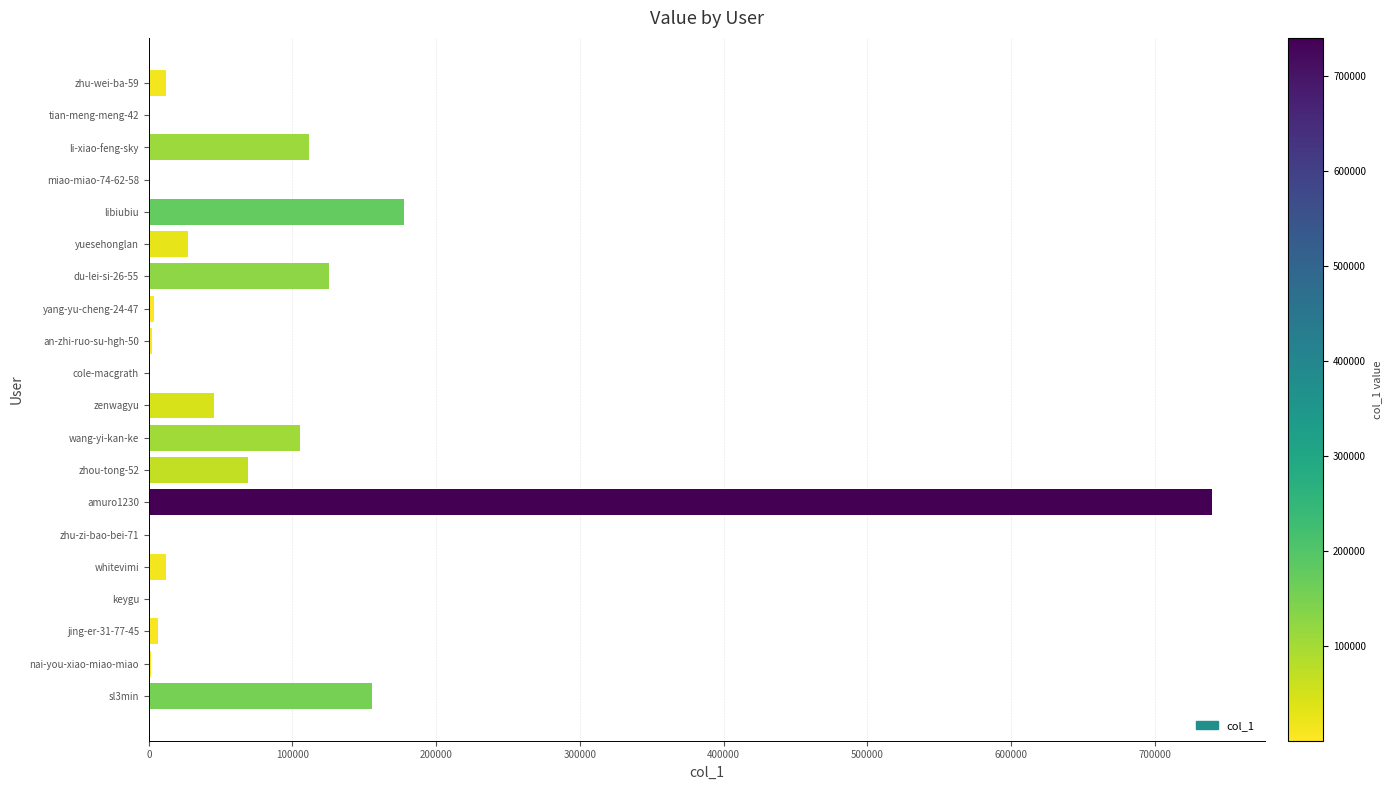

How many data points does each series have?

20